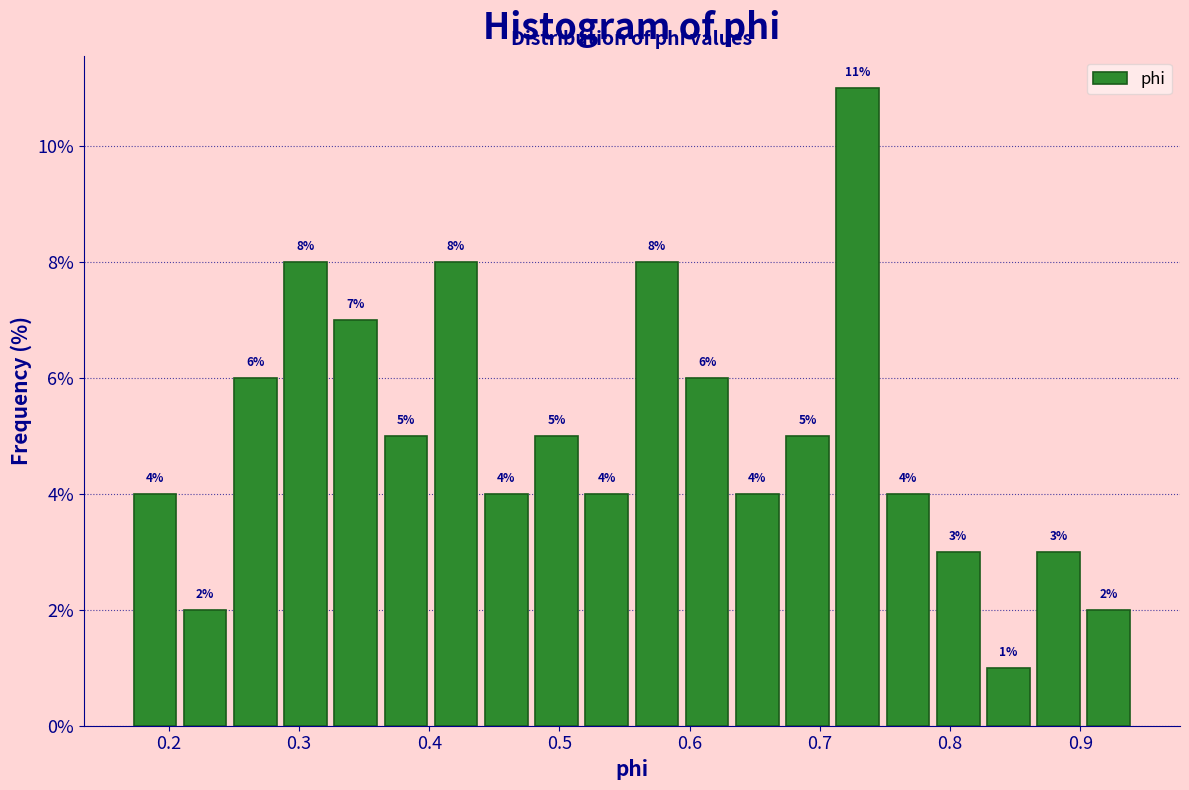

Around what value on the x-axis is the tallest bar? Give the approximate position of its centre, as read against the axis.

0.73